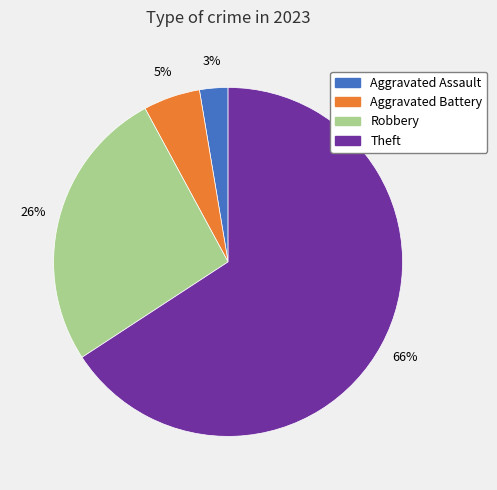

Is there any slice that represents more than half of the pie?

Yes